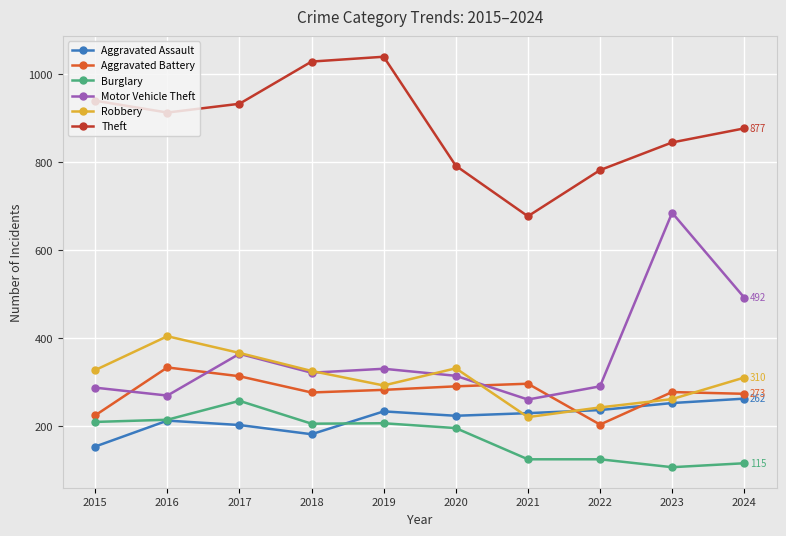

Is it true that Robbery equals 325 at 2018?

True